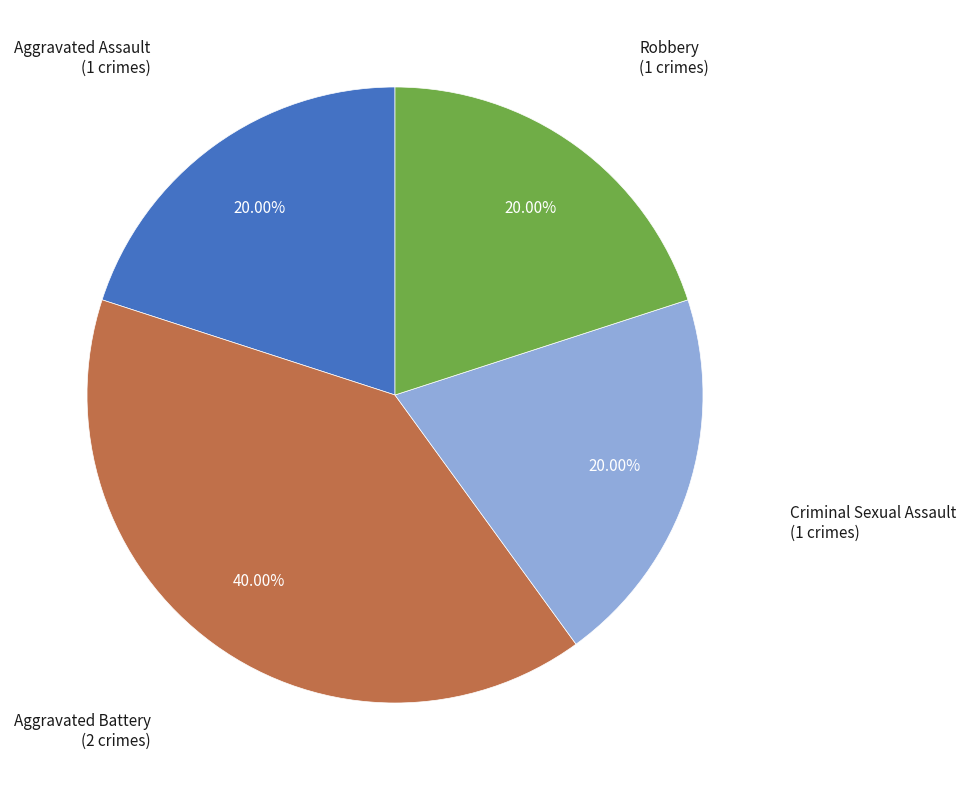

What is the ratio of the value at Criminal Sexual Assault to the value at Robbery?

1.0